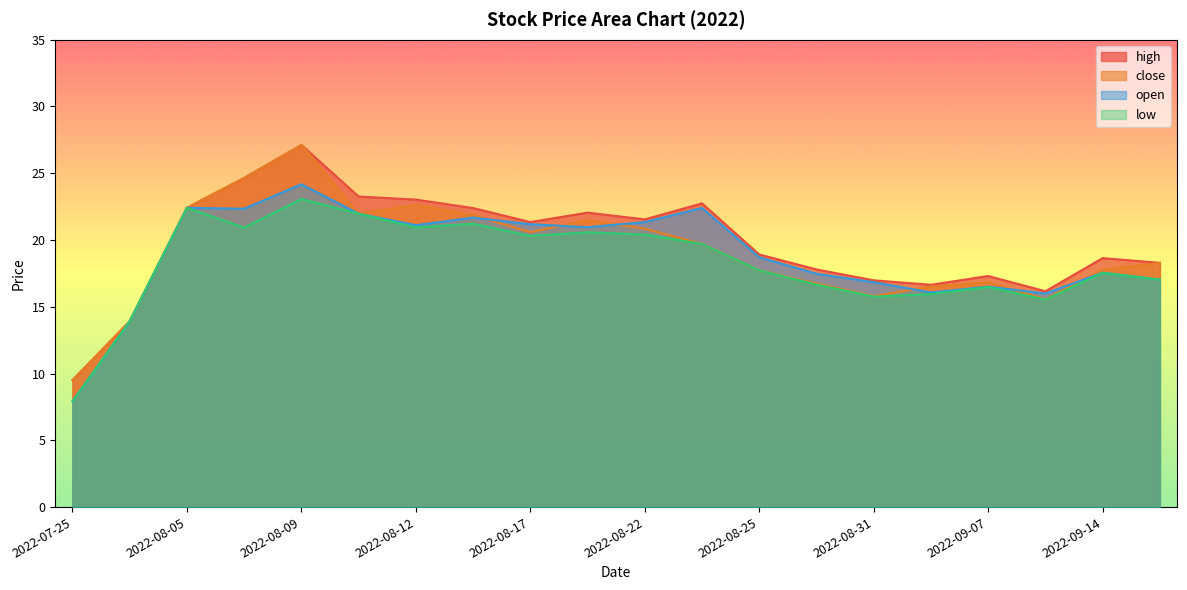

At 2022-08-05, list the series in order from largest to smallest.

high, close, open, low